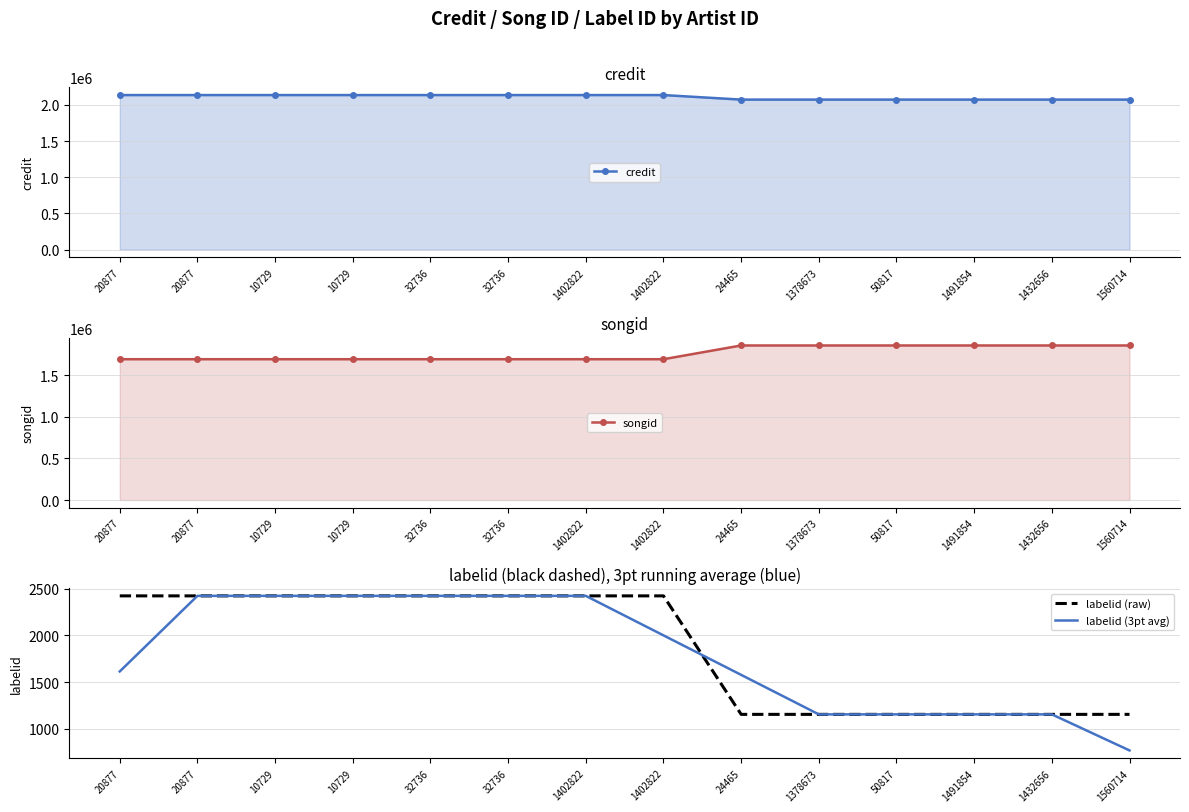

The value of labelid (raw) at 1491854 is 1962.7. True or false?

False